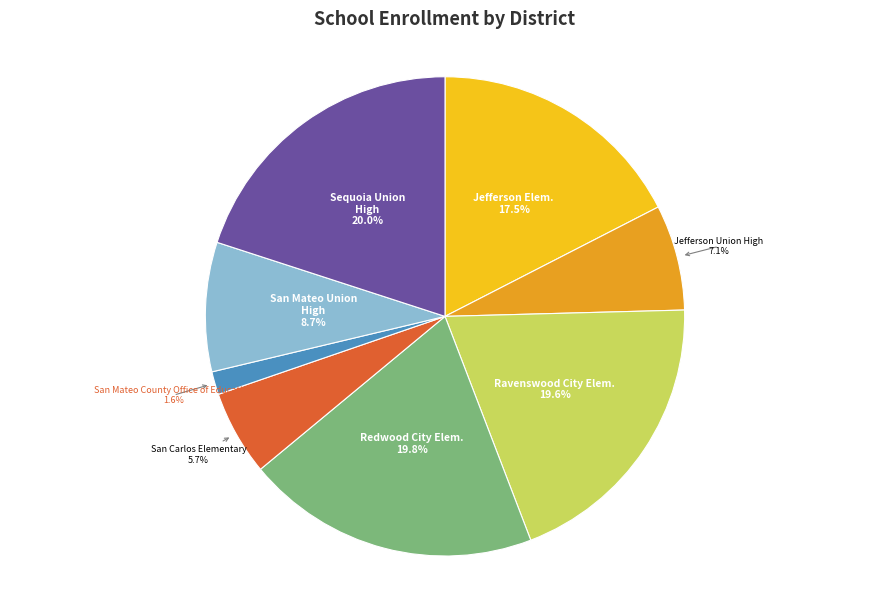

Is there any slice that represents more than half of the pie?

No